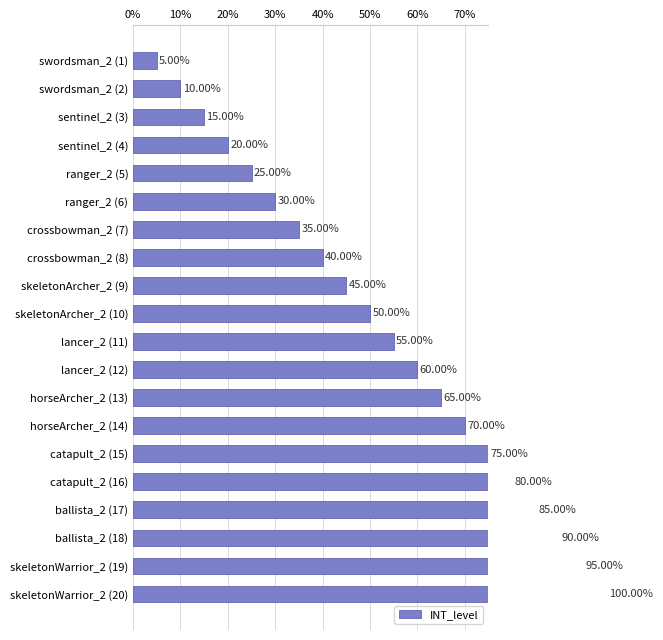

What is the smallest value displayed?

5.0